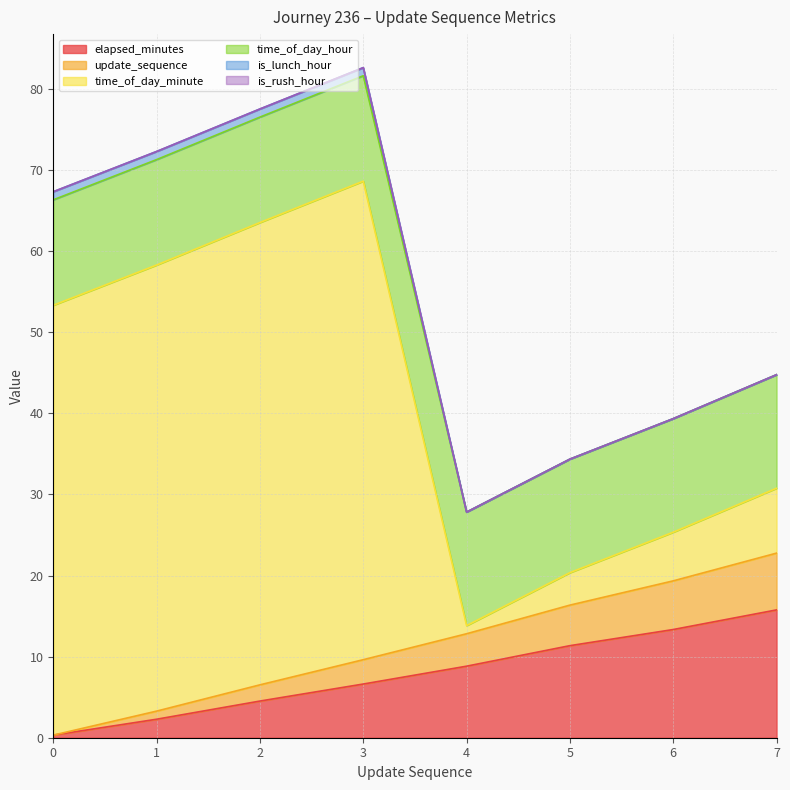

Is the value of is_lunch_hour at 0 greater than the value of elapsed_minutes at 7?

No